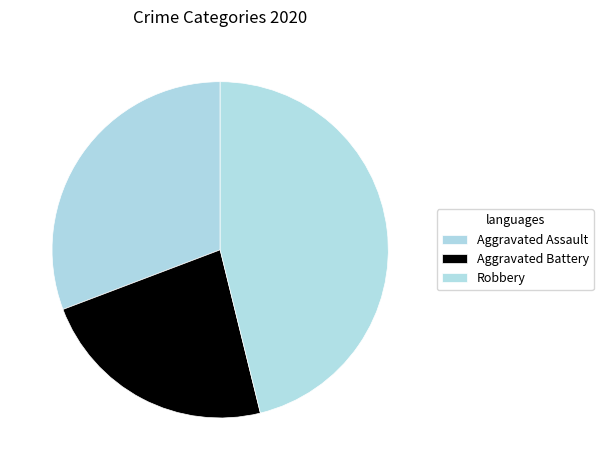

To the nearest percent, what portion does Aggravated Assault represent?

31%